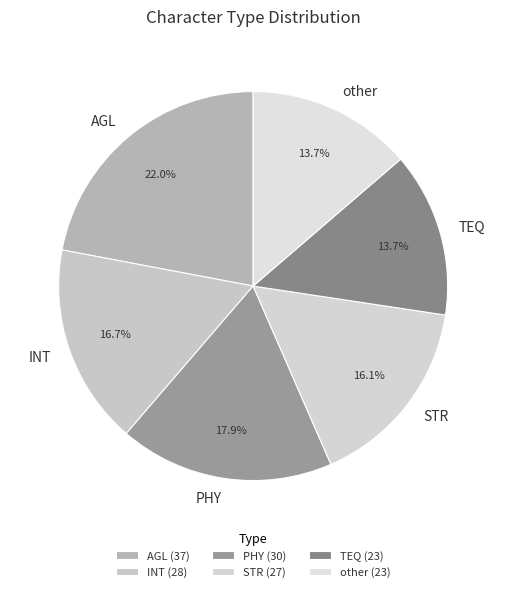

Approximately how many times larger is the value at TEQ compared to PHY?

0.8